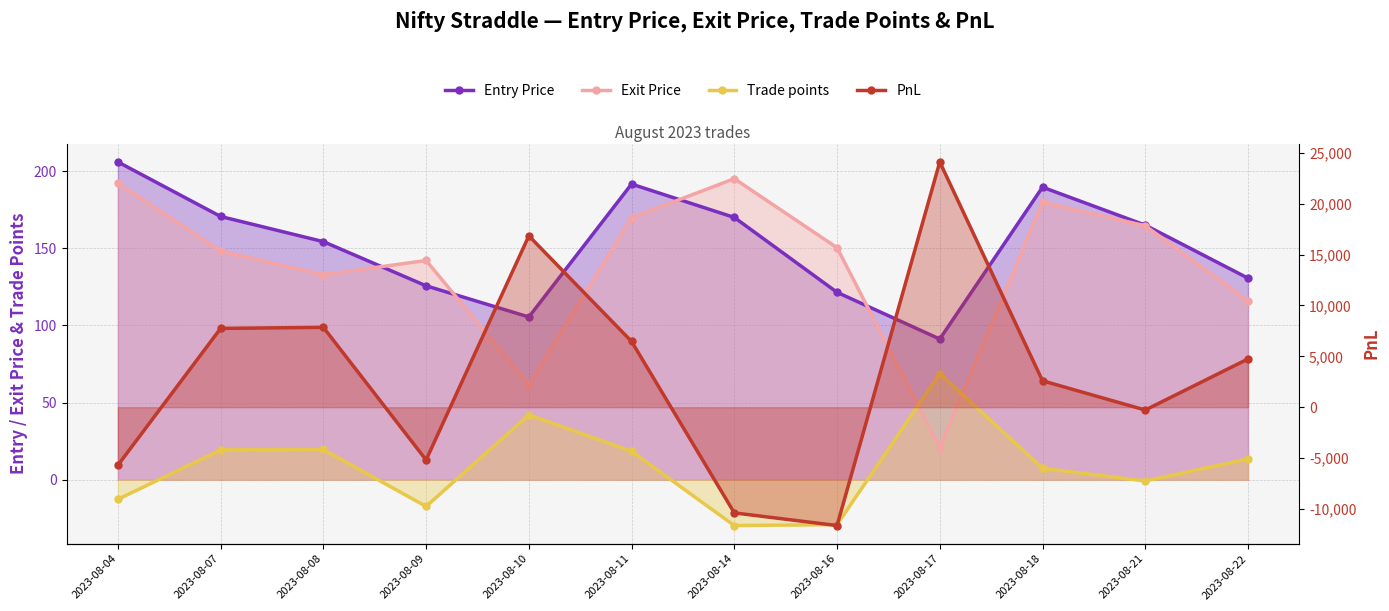

Which series has the largest total across all categories?

PnL